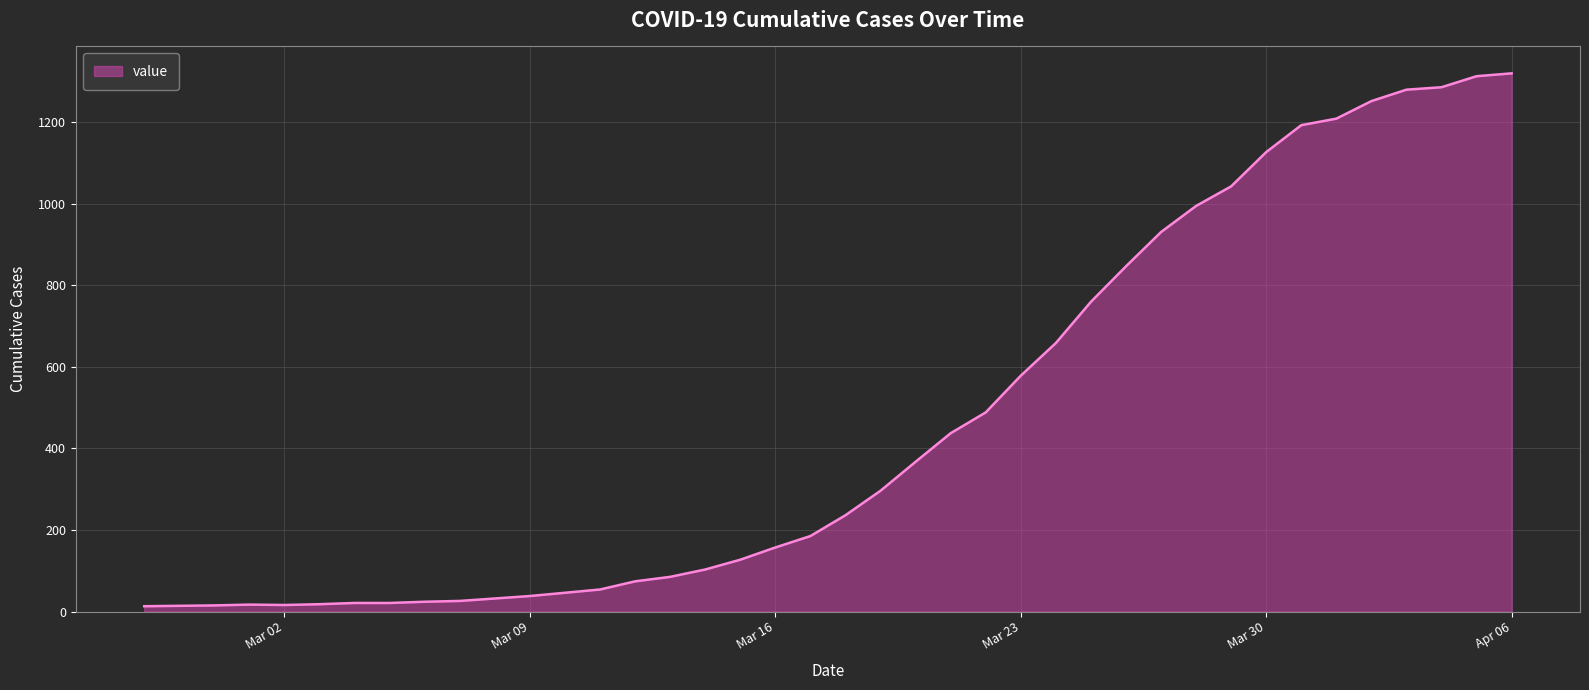

How many lines are shown in the chart?

1